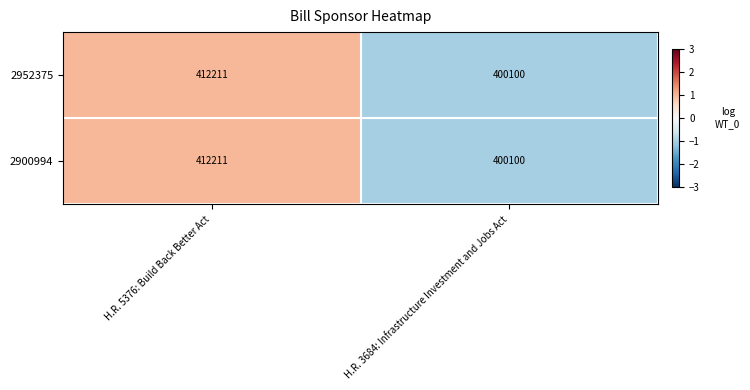

How many series are shown in this chart?

2